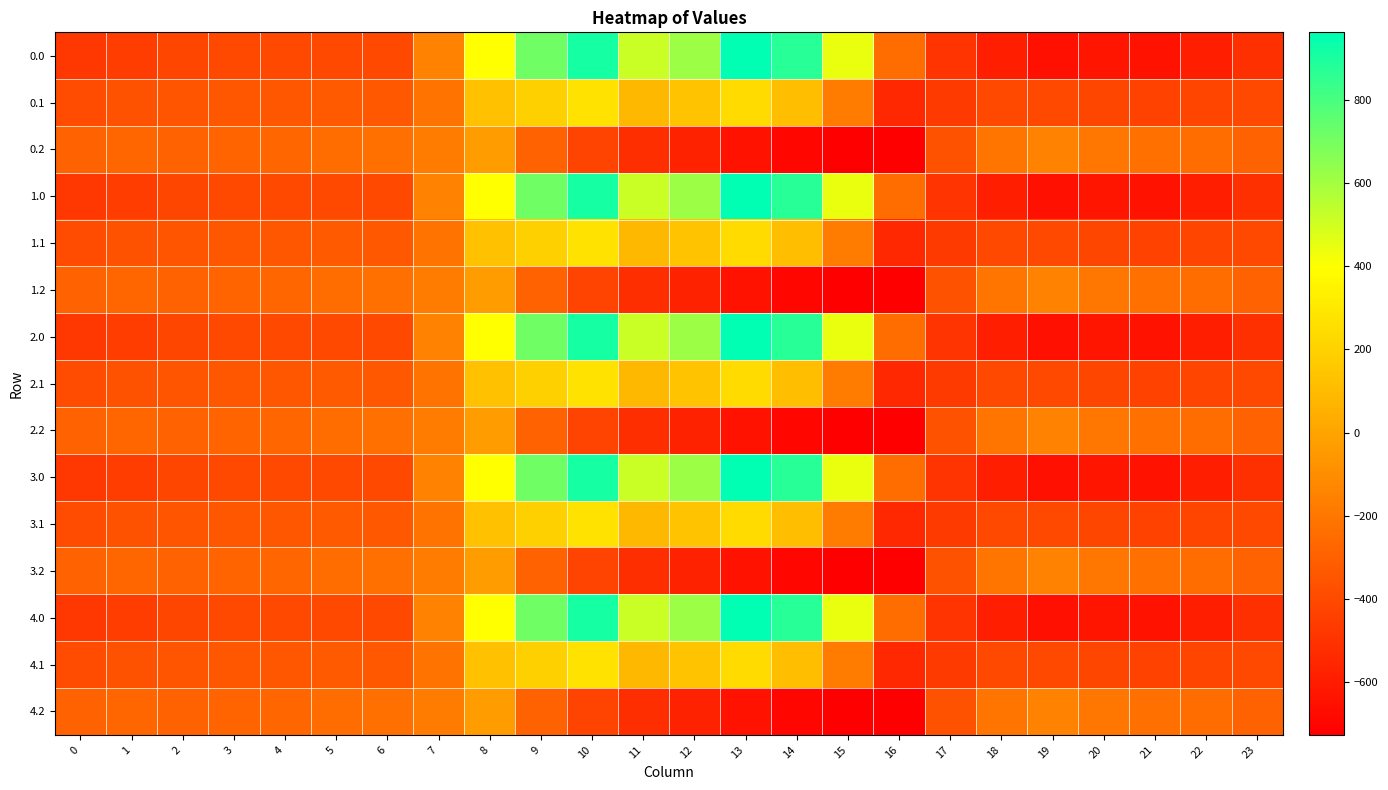

How many distinct data groups are displayed?

15